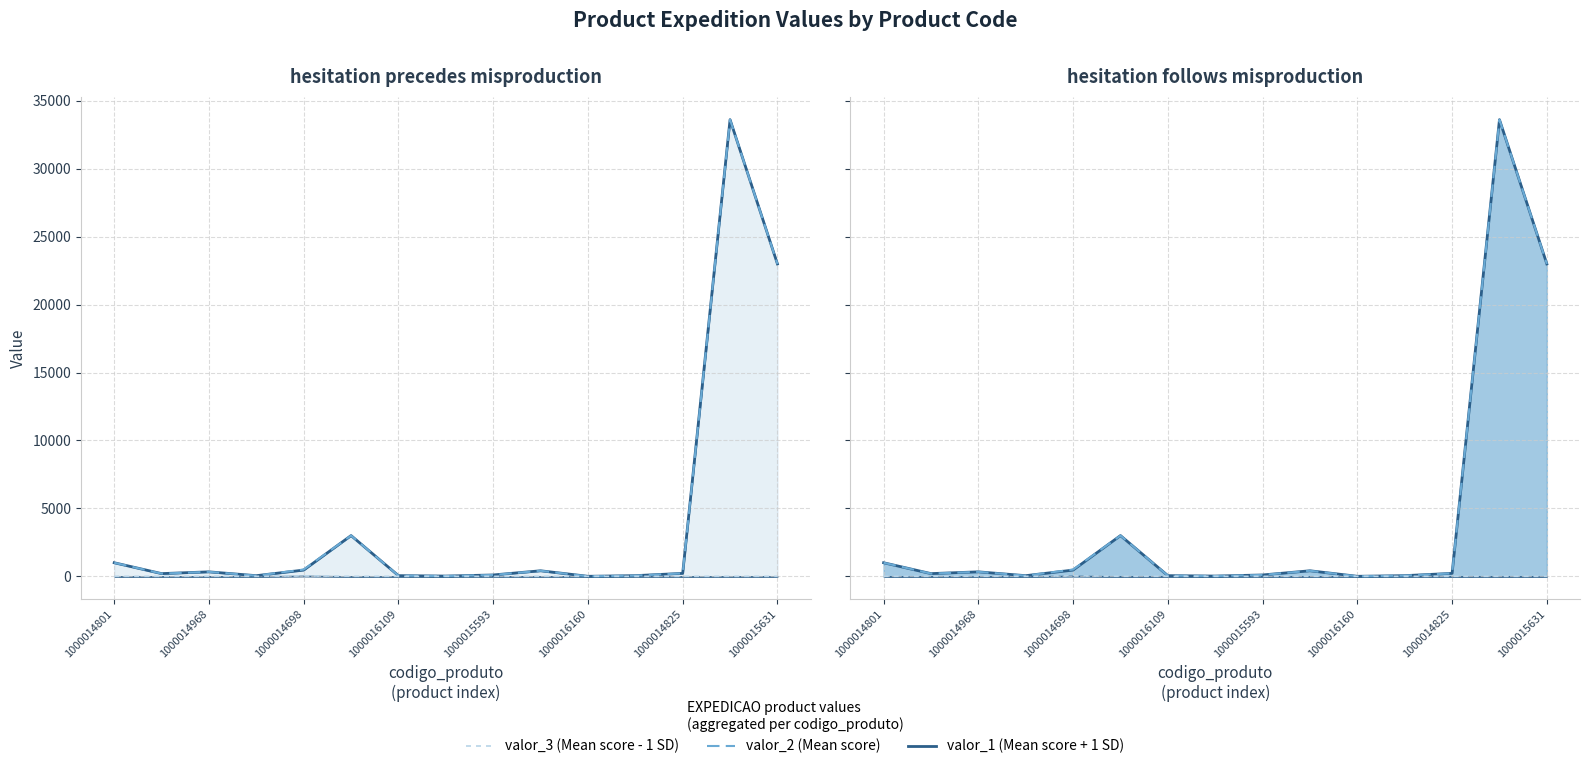

What are all the series names shown in the legend?

valor_1, valor_2, valor_3